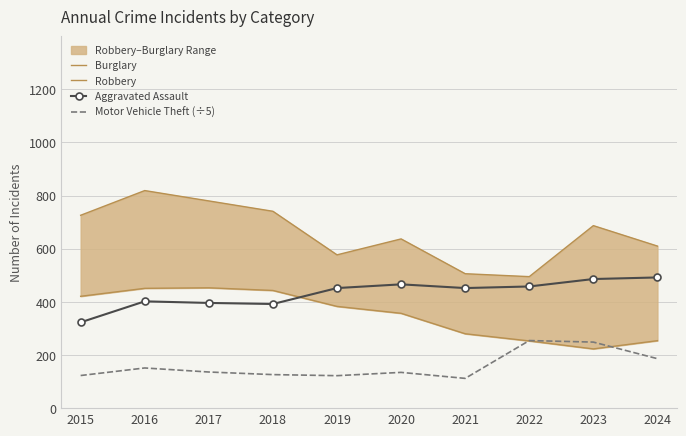

True or false: Robbery and Aggravated Assault intersect in this chart.

False